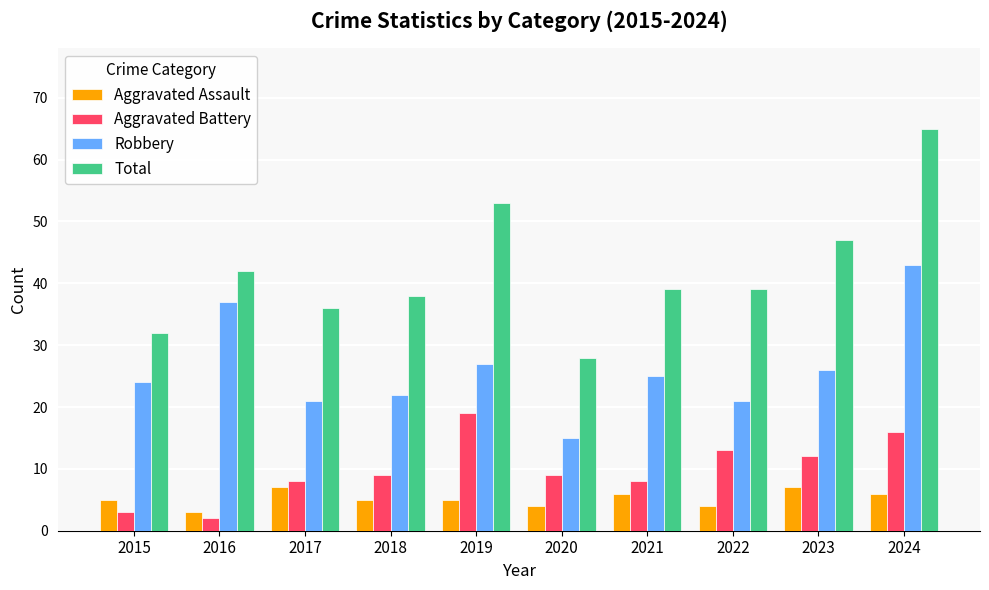

The value of Total at 2016 is 62. True or false?

False